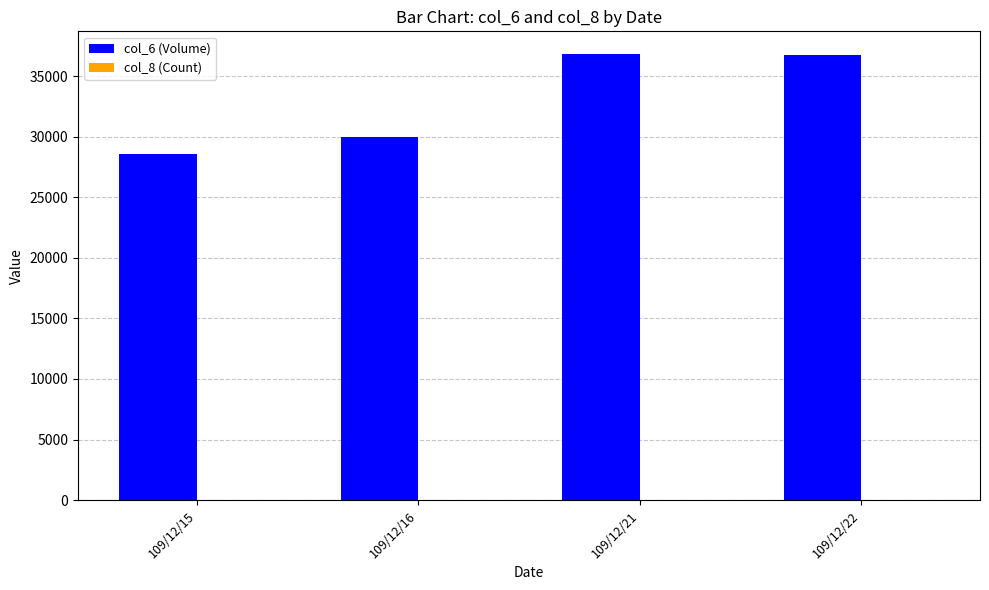

Which series has the largest total across all categories?

col_6 (Volume)